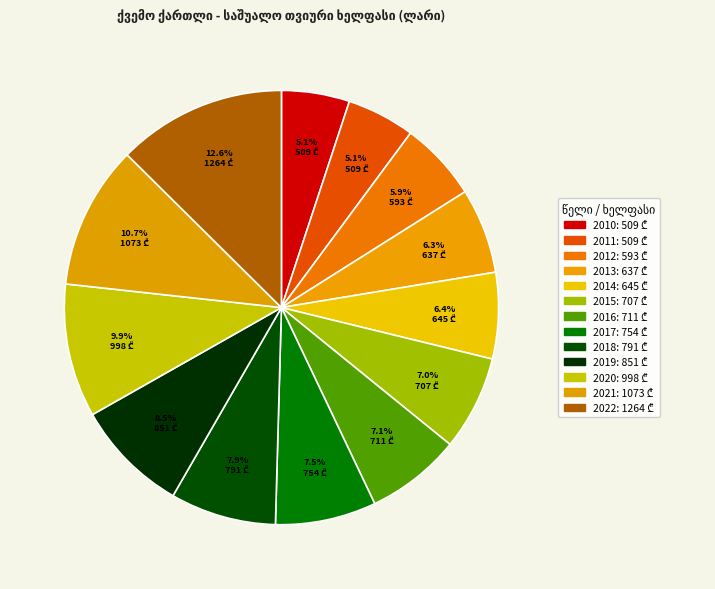

To the nearest percent, what portion does 2010 represent?

5%